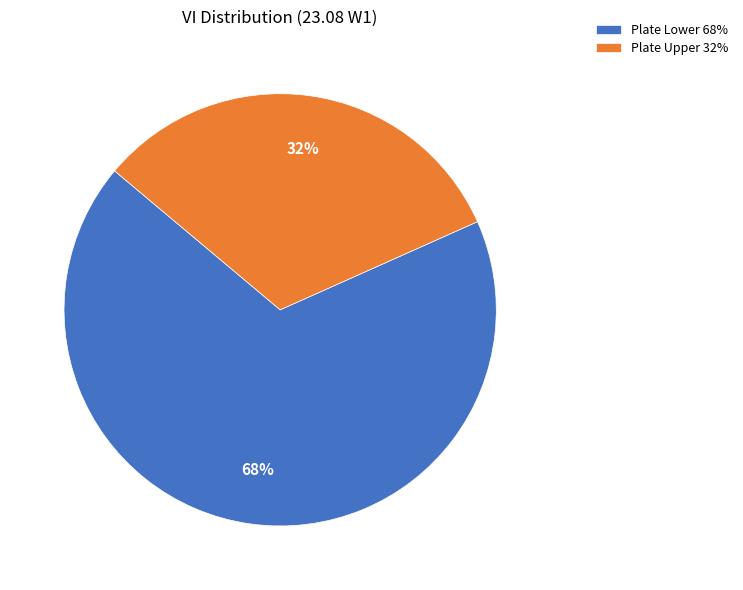

To the nearest percent, what is the average slice percentage?

50%